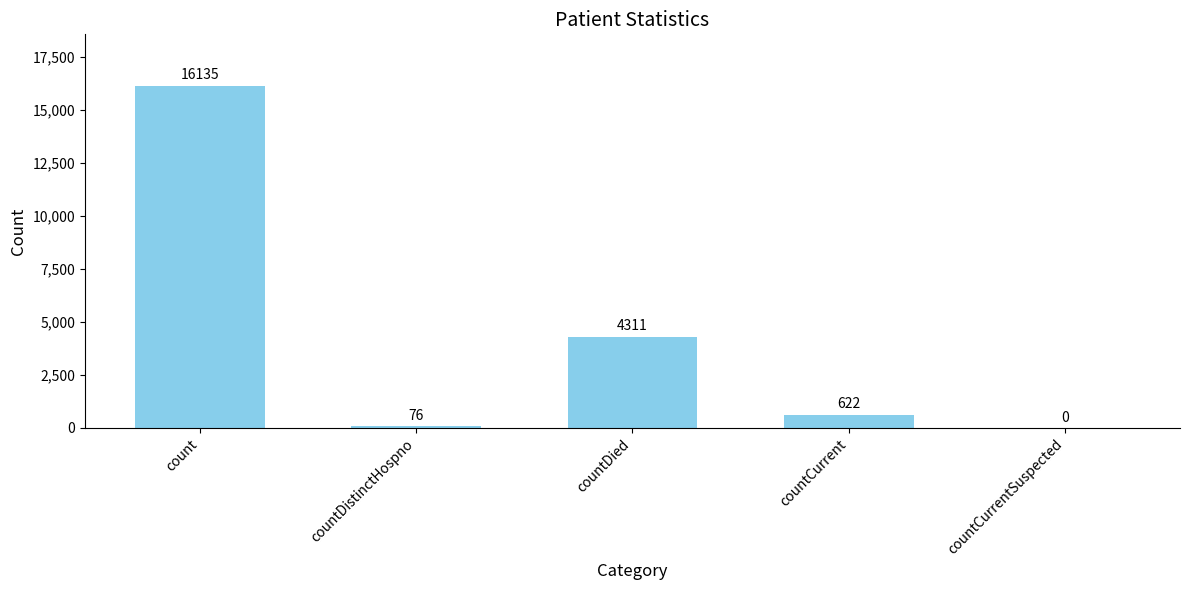

What is the greatest value displayed?

16135